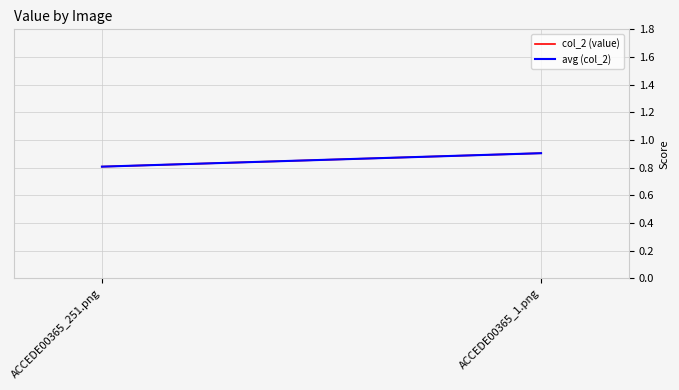

How many data points does each series have?

2